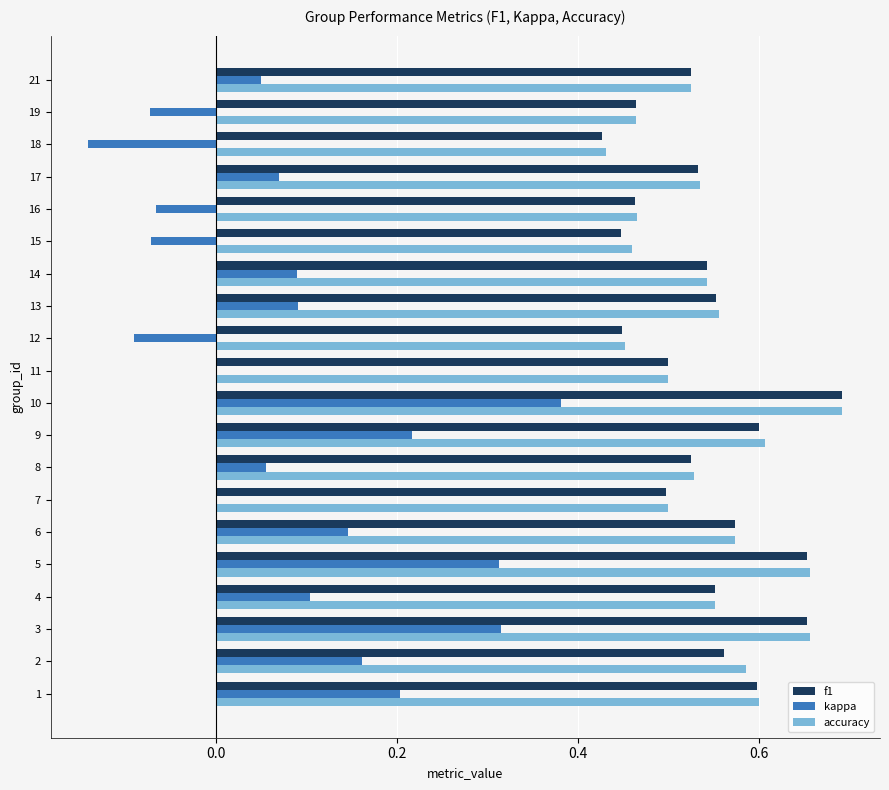

What are all the series names shown in the legend?

f1, kappa, accuracy